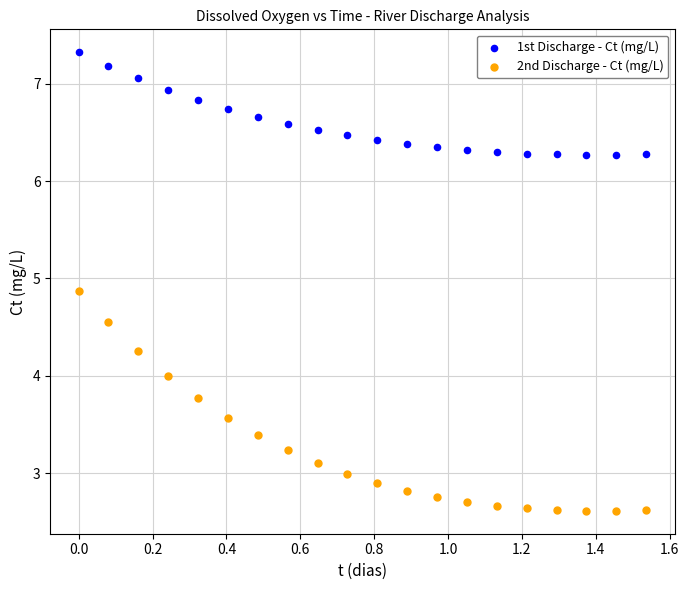

Which series contains the lowest Y value?

2nd Discharge - Ct (mg/L)